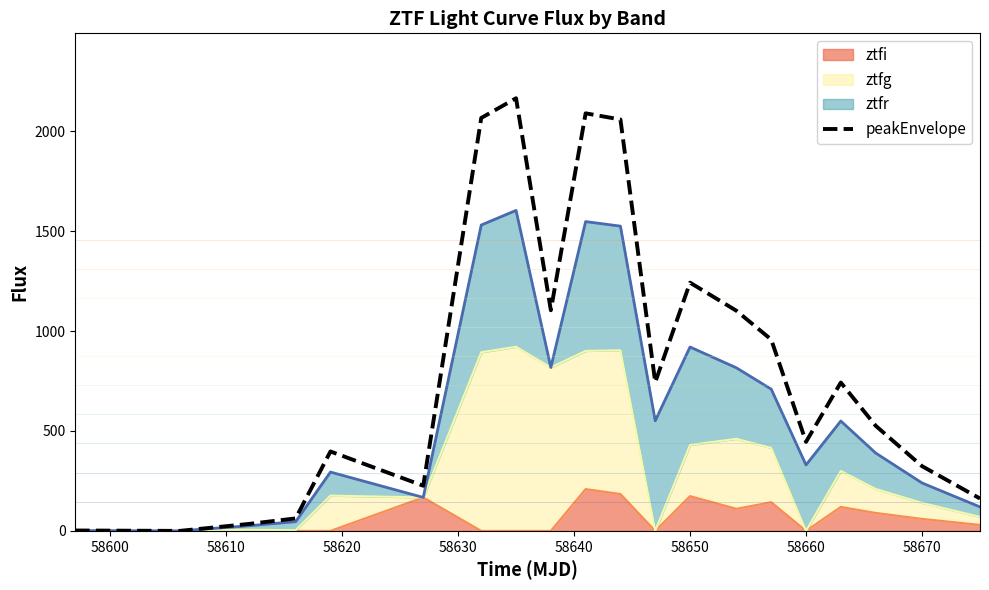

How many values are above zero?

19